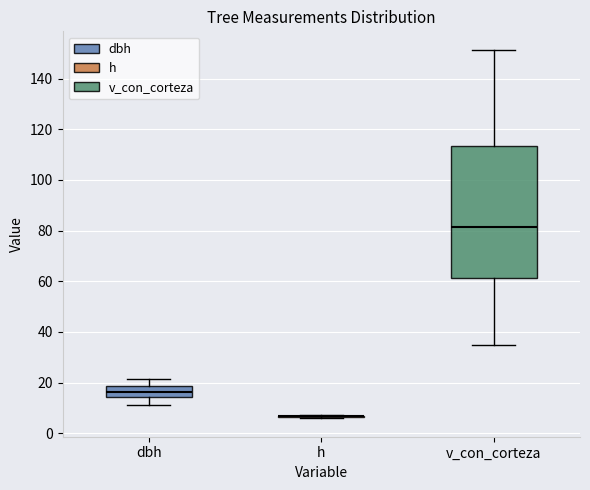

Where does the lower whisker of the box for dbh end on the y-axis? The values are not printed on the chart, so give them approximately, as read against the axis.

12